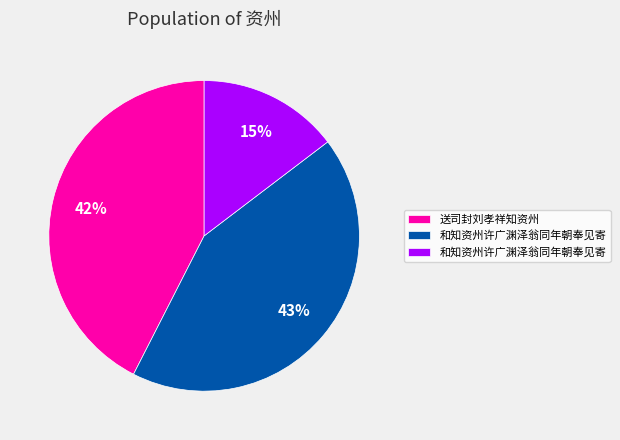

To the nearest percent, what is the average slice percentage?

33%